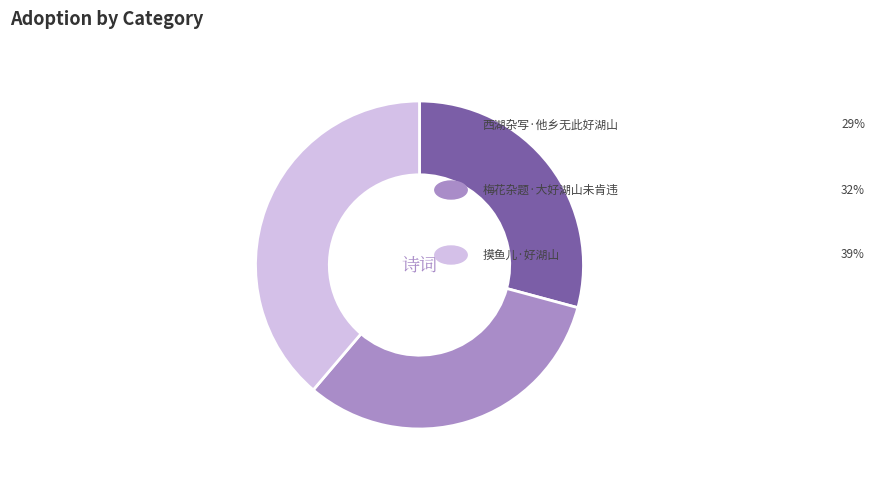

Is there a majority slice in this chart?

No